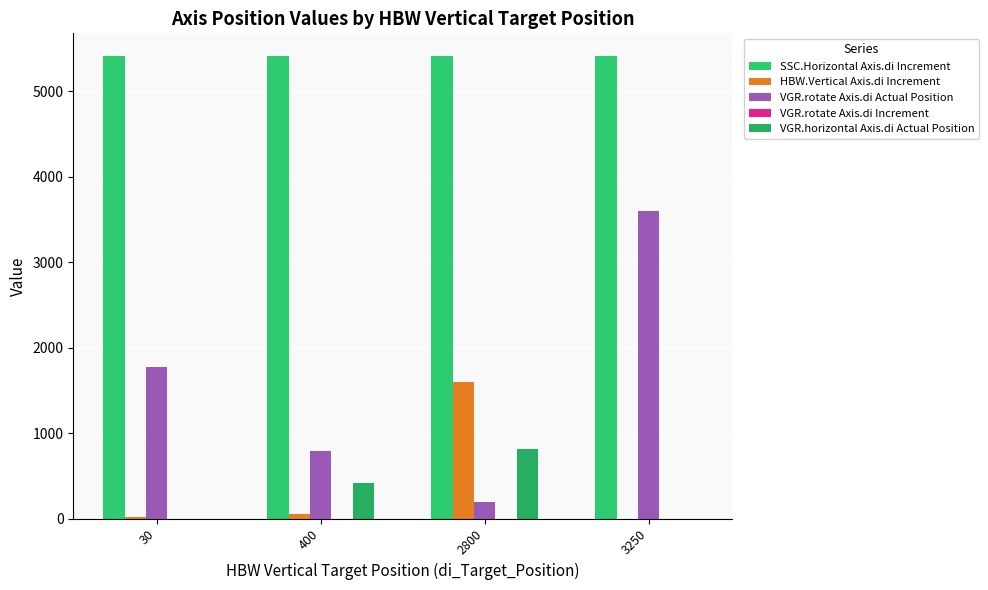

Rank the series at 3250 from lowest to highest value.

HBW.Vertical Axis.di Increment, VGR.rotate Axis.di Increment, VGR.horizontal Axis.di Actual Position, VGR.rotate Axis.di Actual Position, SSC.Horizontal Axis.di Increment